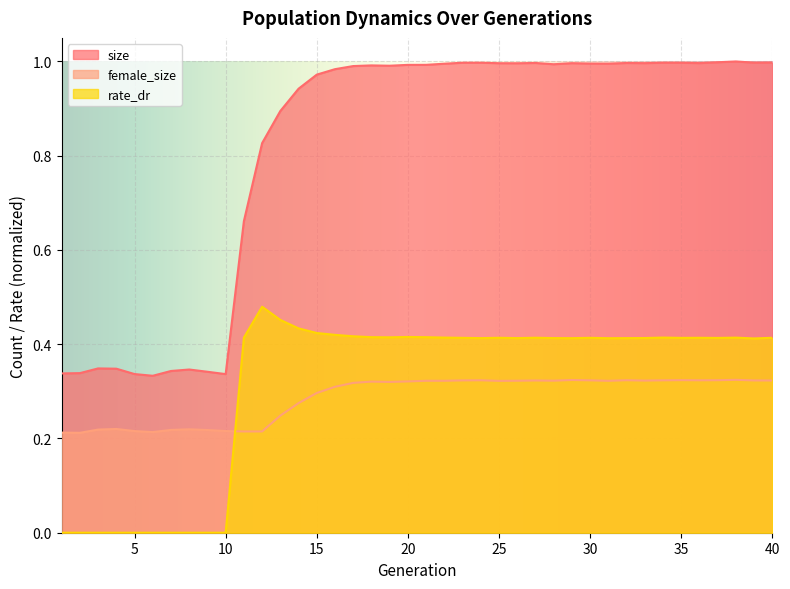

At 17, list the series in order from smallest to largest.

female_size, rate_dr, size